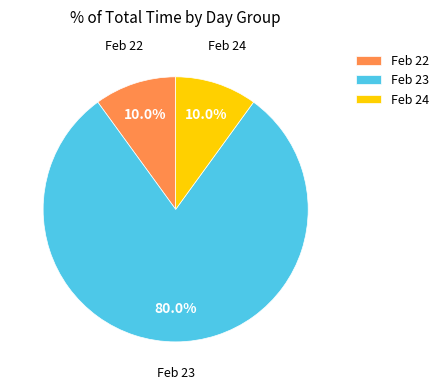

What portion of the pie excludes Feb 23?

20.0%